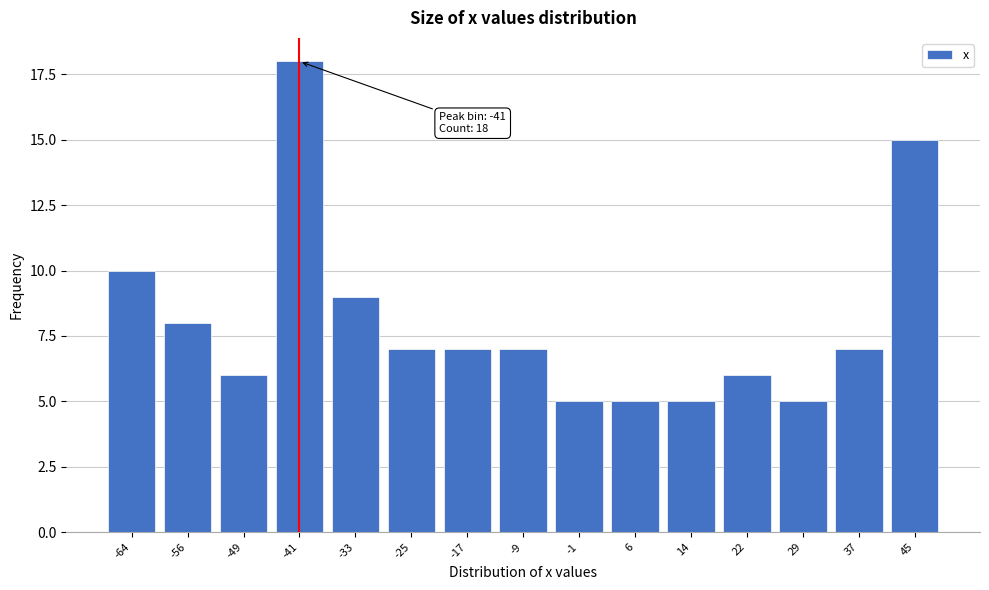

Reading right to left, what are all the values shown in this chart?

45=15	37=7	29=5	22=6	14=5	6=5	-1=5	-9=7	-17=7	-25=7	-33=9	-41=18	-49=6	-56=8	-64=10